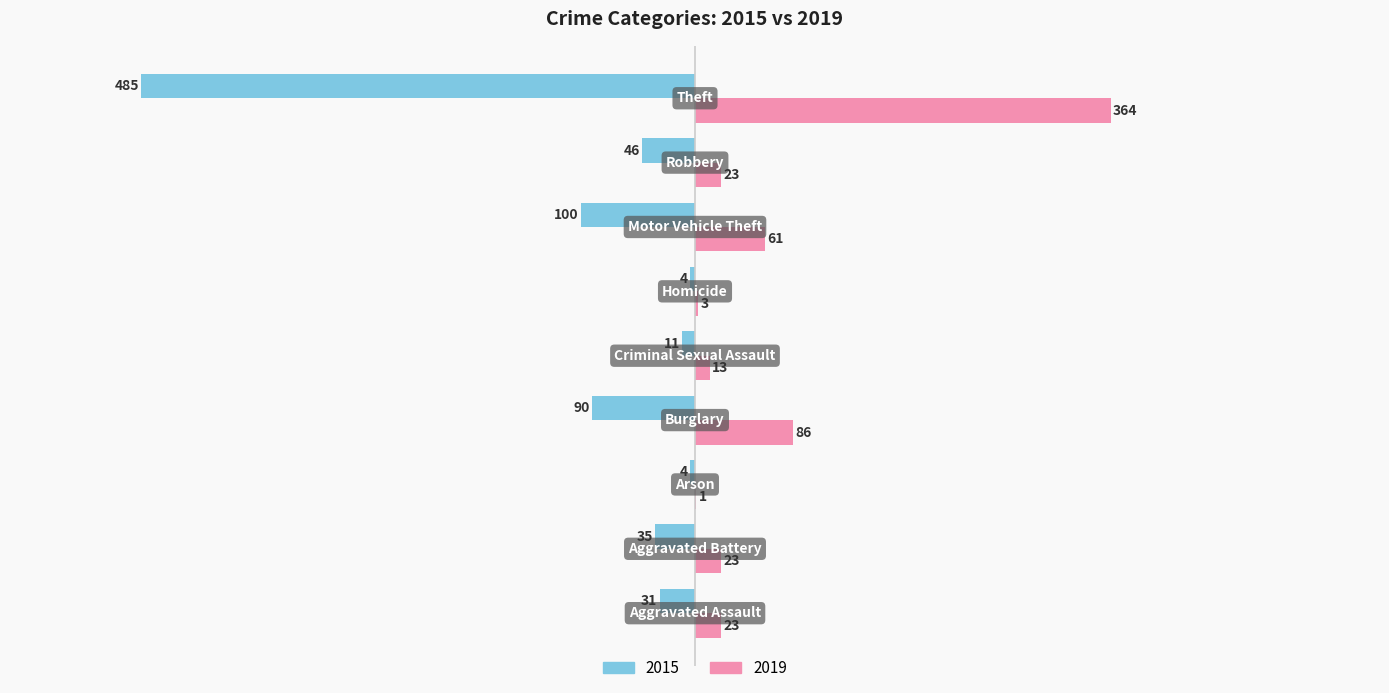

Which series has the largest total across all categories?

2019